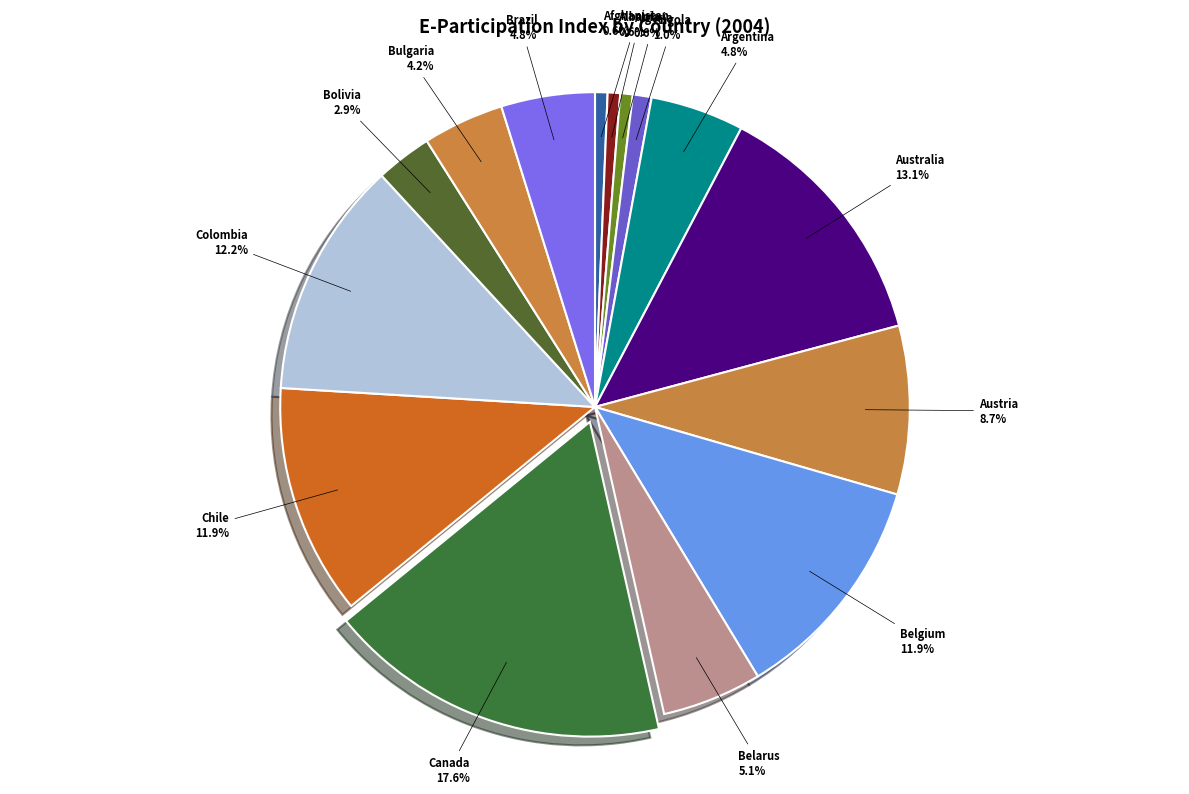

To the nearest percent, what is the average slice percentage?

7%